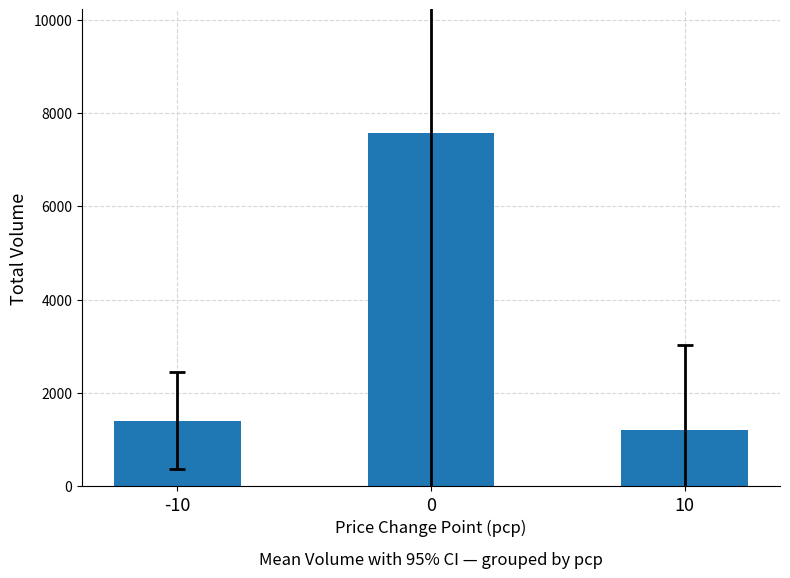

What is the sum of the values at 10 and -10?

2612.5